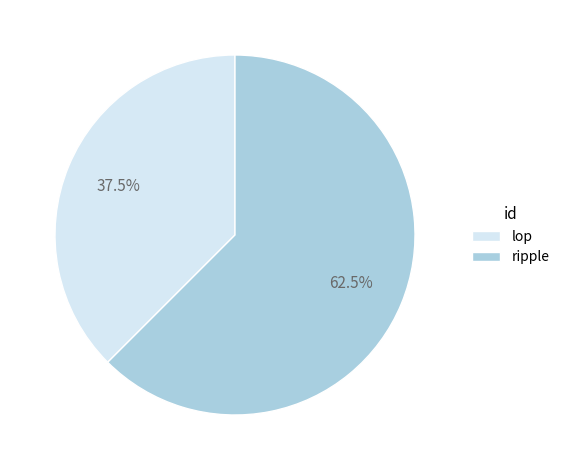

Is ripple the majority of the pie?

Yes